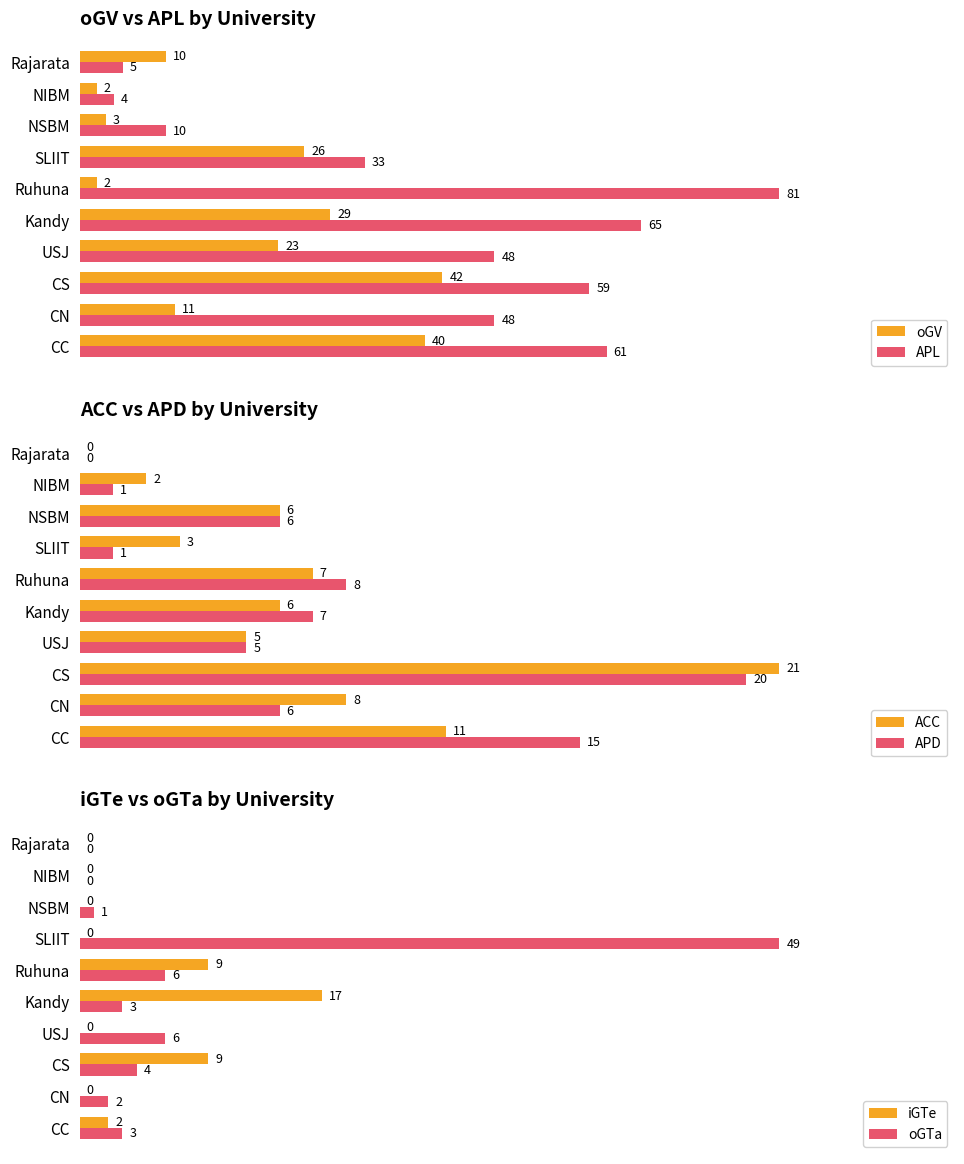

At which label is APD closest to 10?

Ruhuna